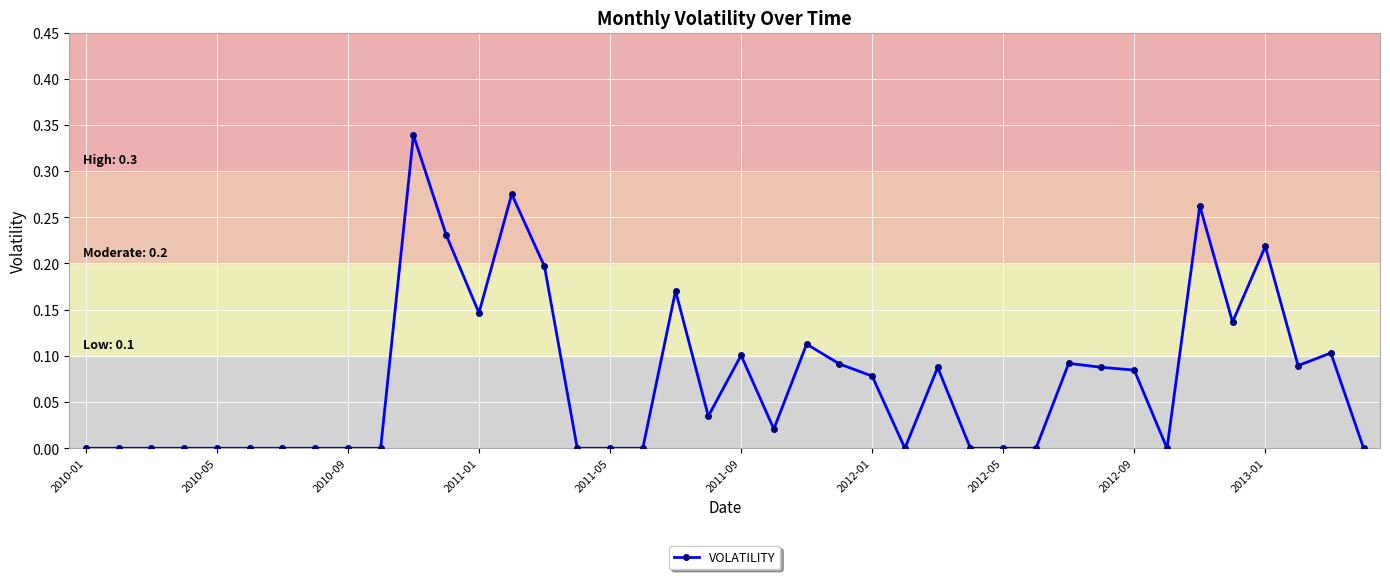

What is the sum of all values?

3.0